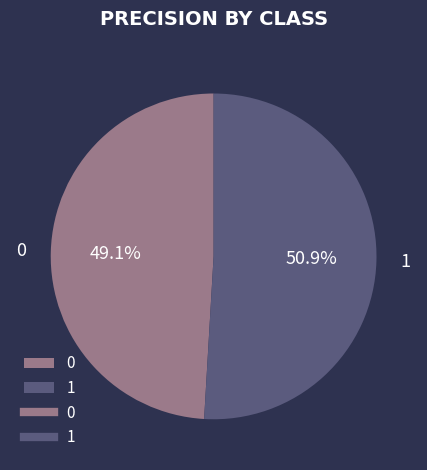

To the nearest percent, what percentage of the pie is 0?

49%